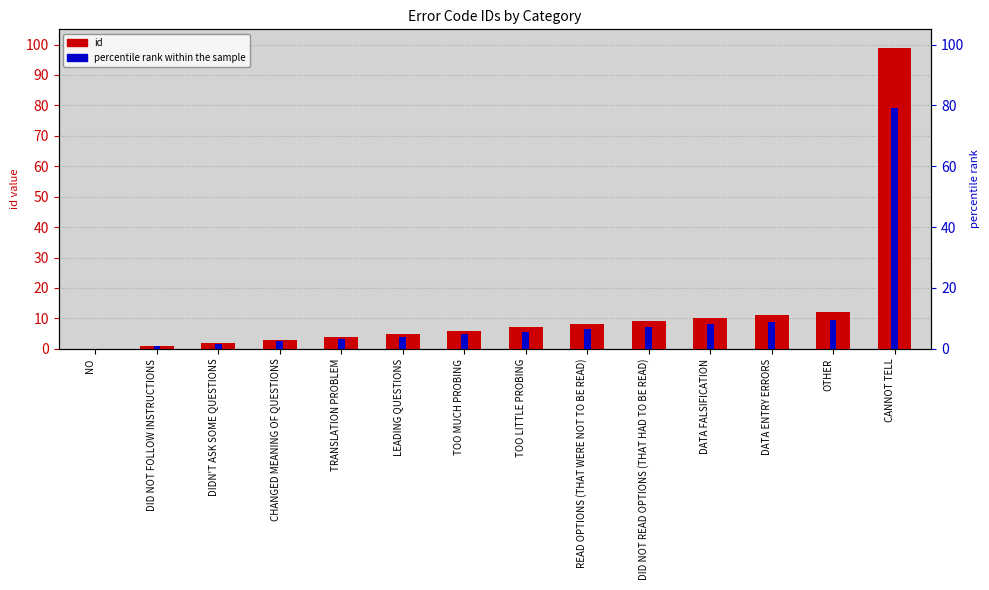

How many data points in percentile rank are less than 5?

7